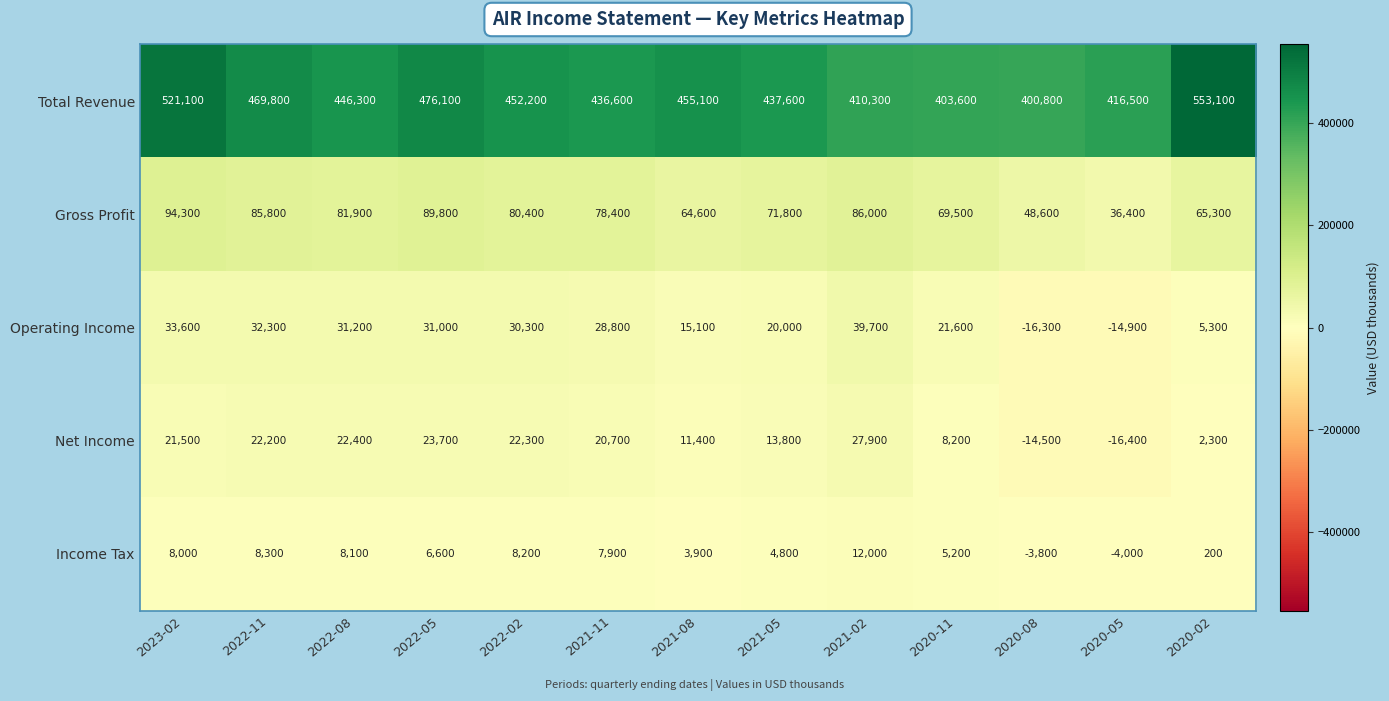

Count the number of categories in the chart.

13